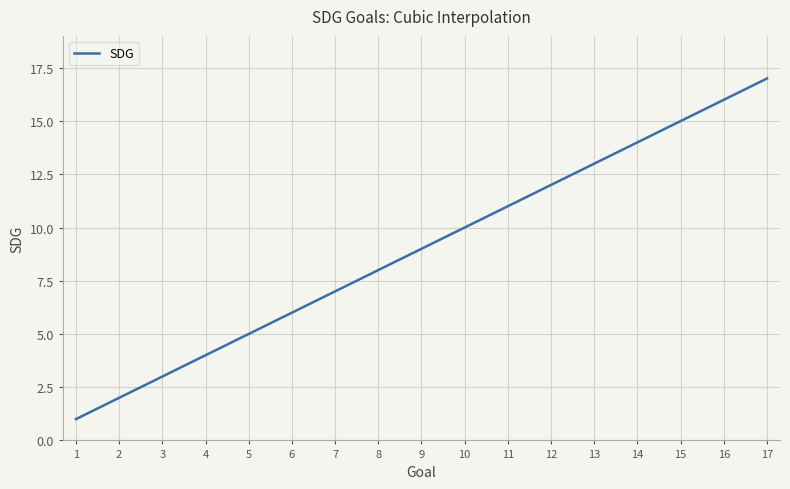

What is the smallest value displayed?

1.0